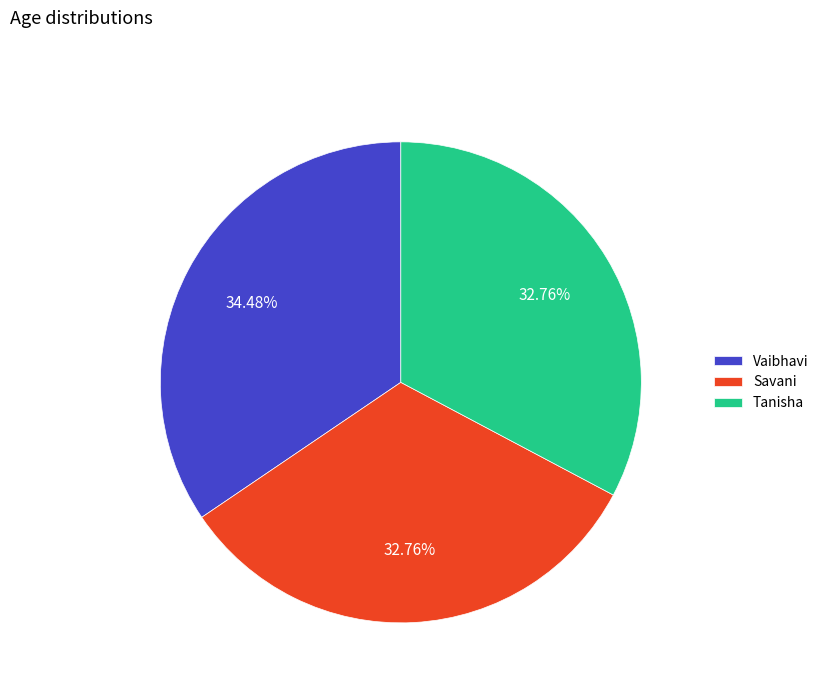

What percentage is NOT represented by Savani?

67.2%